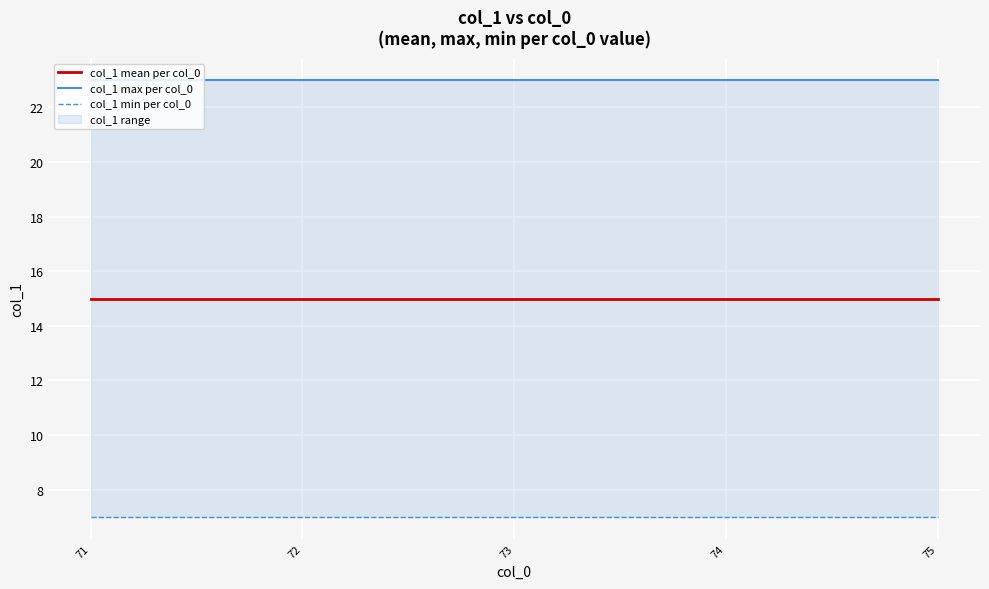

At how many categories does at least one series exceed 10?

5